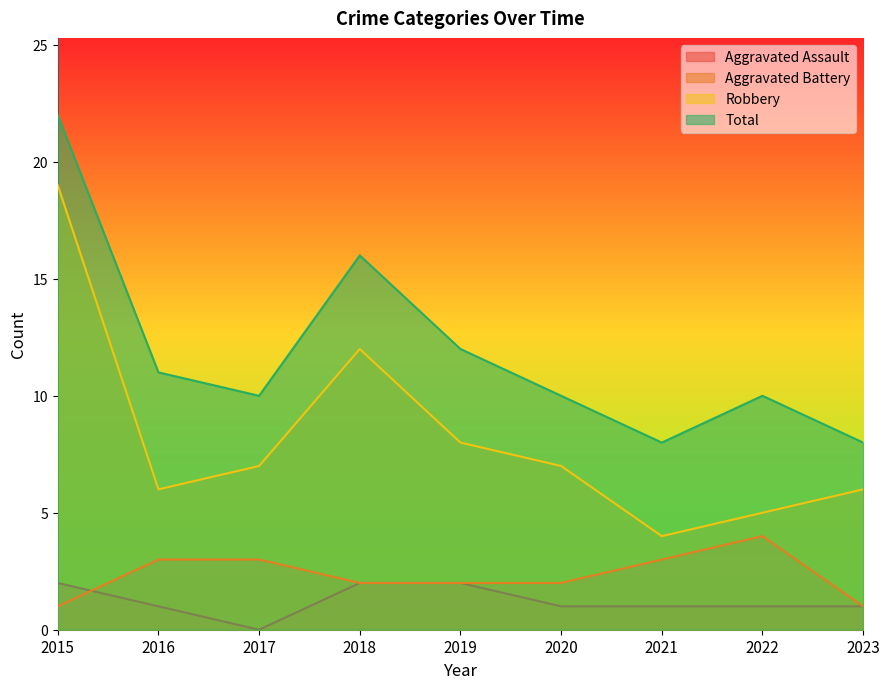

True or false: Robbery and Aggravated Assault cross at least once.

False